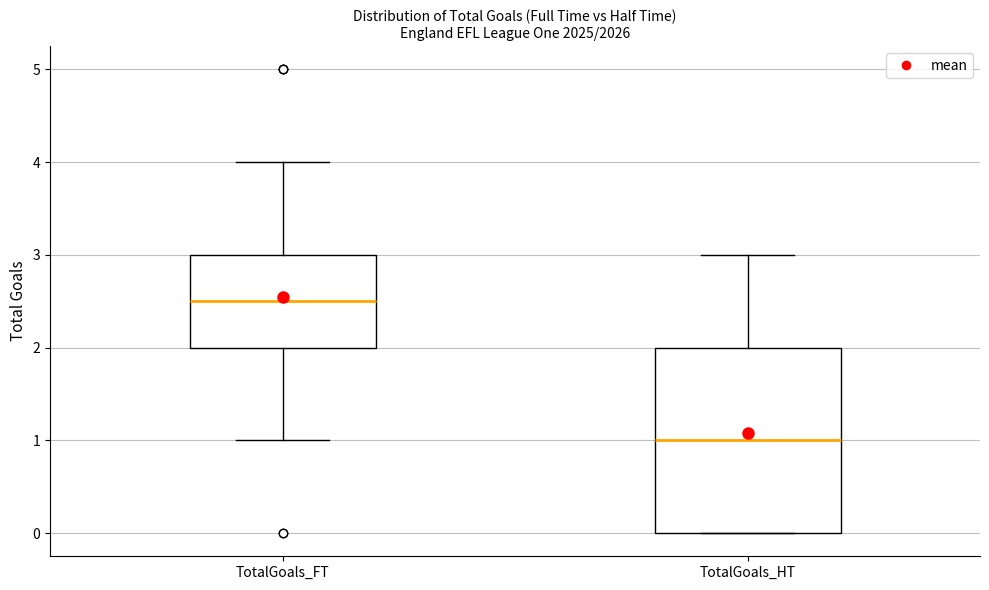

Reading left to right, transcribe this box plot: for each box, give where its median line is, the range the box spans, and where its two whiskers end, as read against the y-axis. The values are not printed on the chart, so give them approximately, as read against the axis.

TotalGoals_FT: median 2.5, box 2.0 to 3.0, whiskers 1.0 to 4.0
TotalGoals_HT: median 1.0, box 0.0 to 2.0, whiskers 0.0 to 3.0